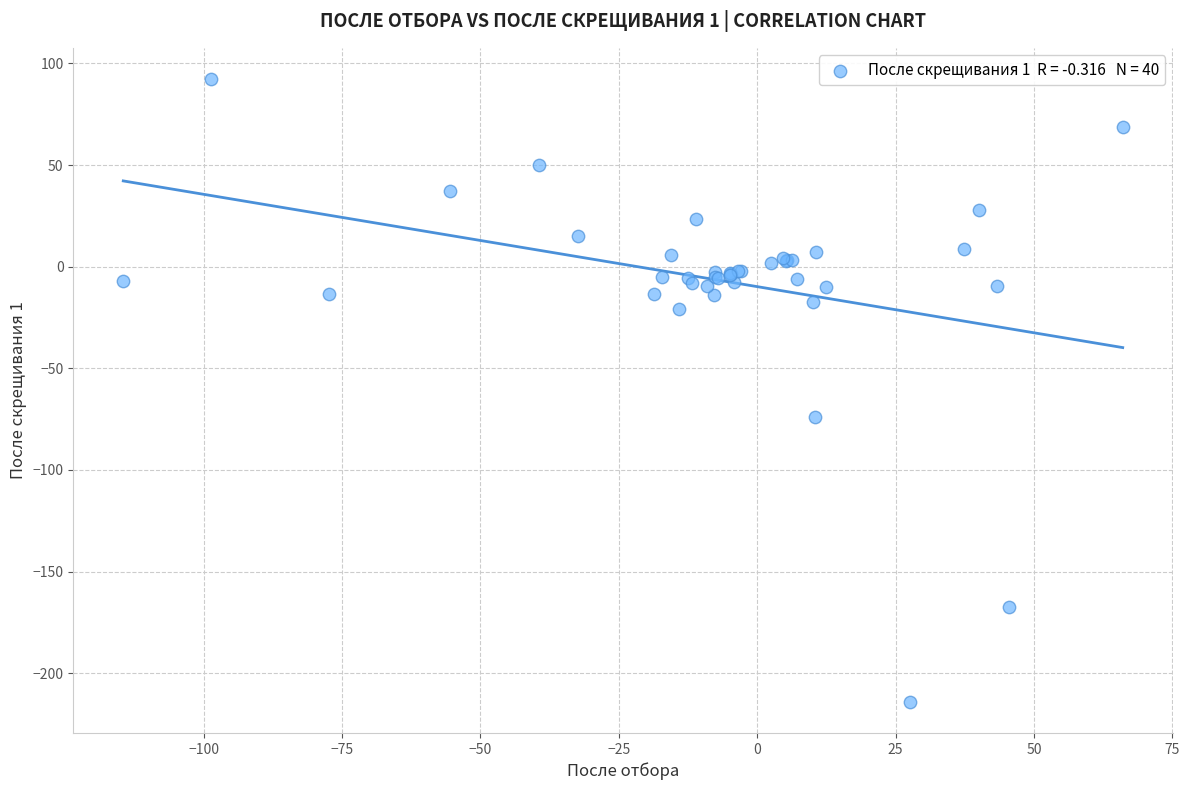

What Y value in the scatter plot is closest to -60?

-74.1